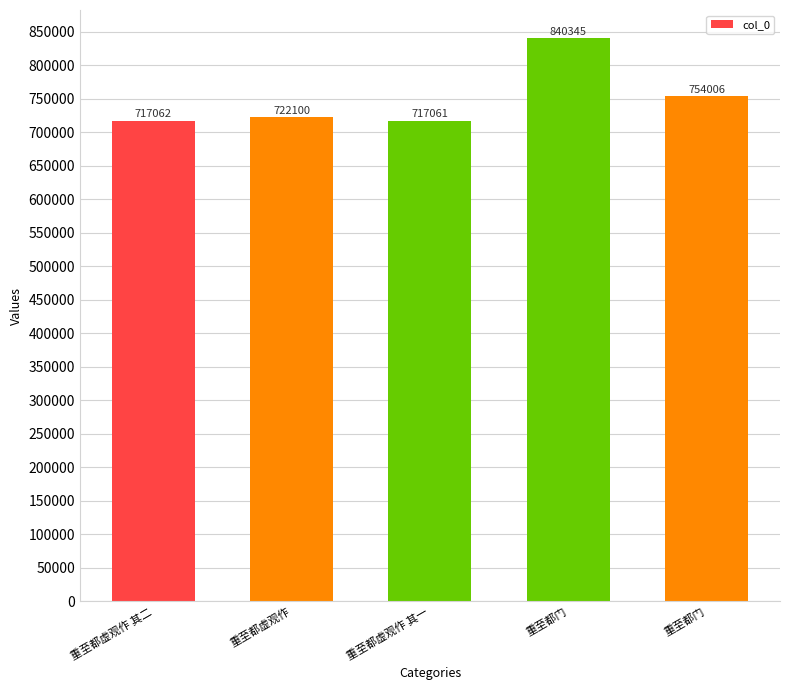

Which has a higher value, 重至都虚观作 其一 or 重至都门?

重至都门